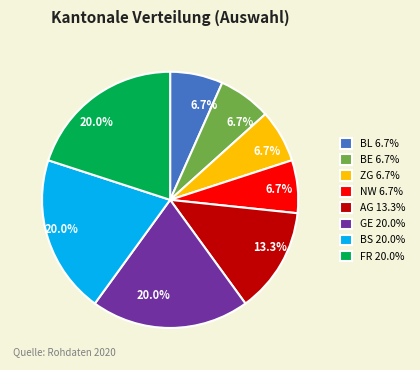

True or false: BS accounts for 25% of the total.

False